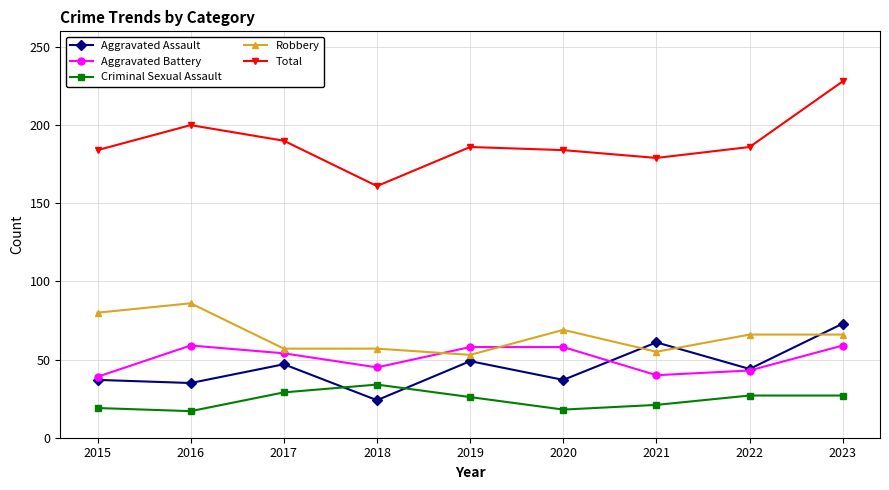

What is the difference between the highest and lowest values at 2020?

166